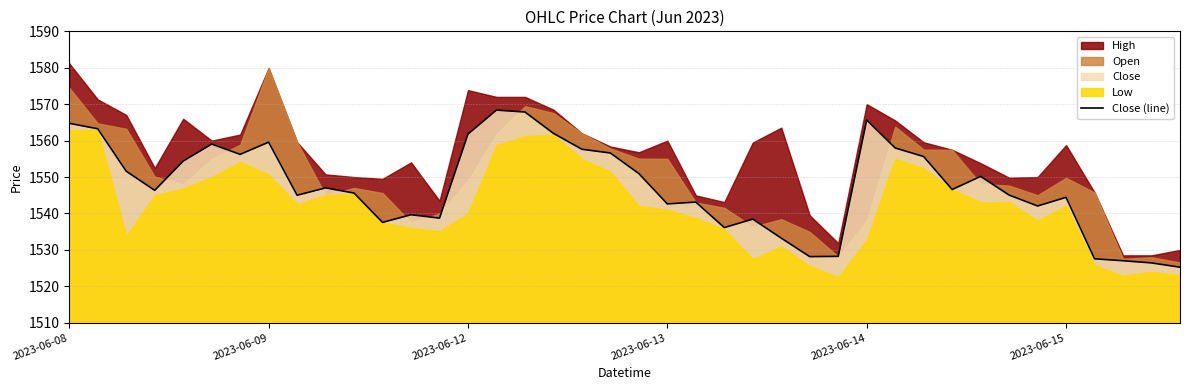

What is the average value?

1547.4